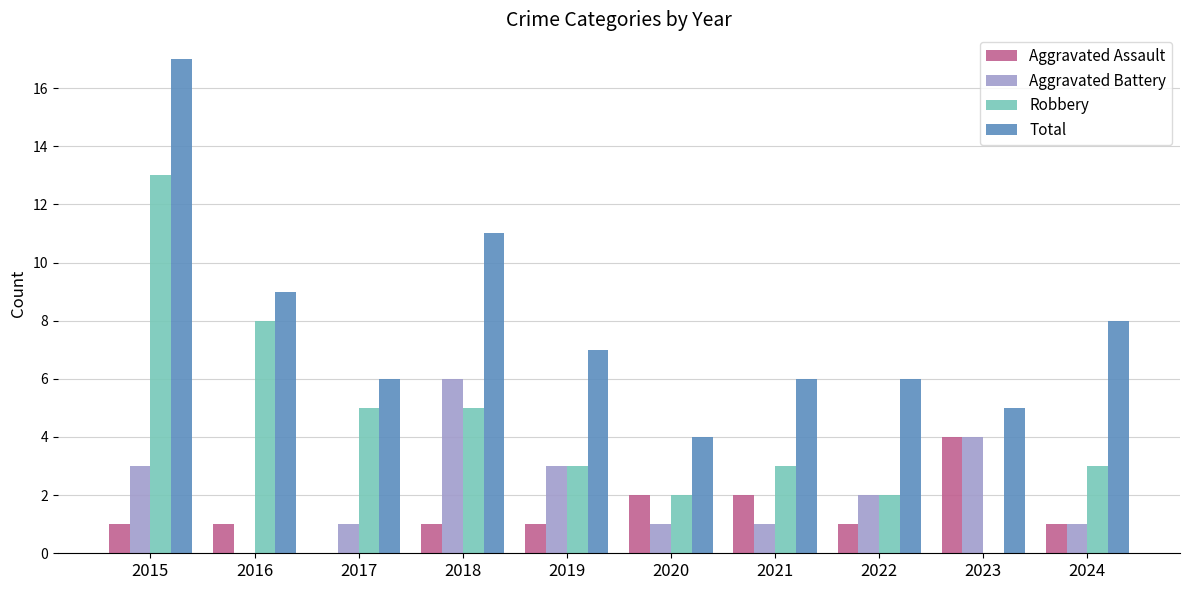

At which category is the sum across all series the highest?

2015